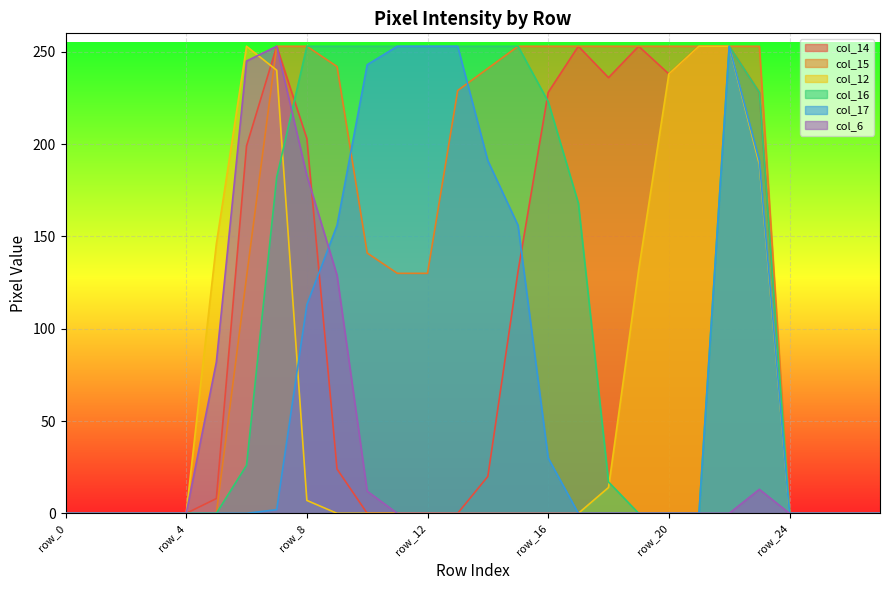

How many distinct data groups are displayed?

6